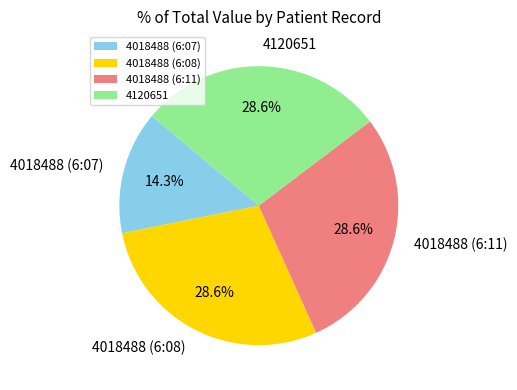

To the nearest percent, what portion does 4120651 represent?

29%